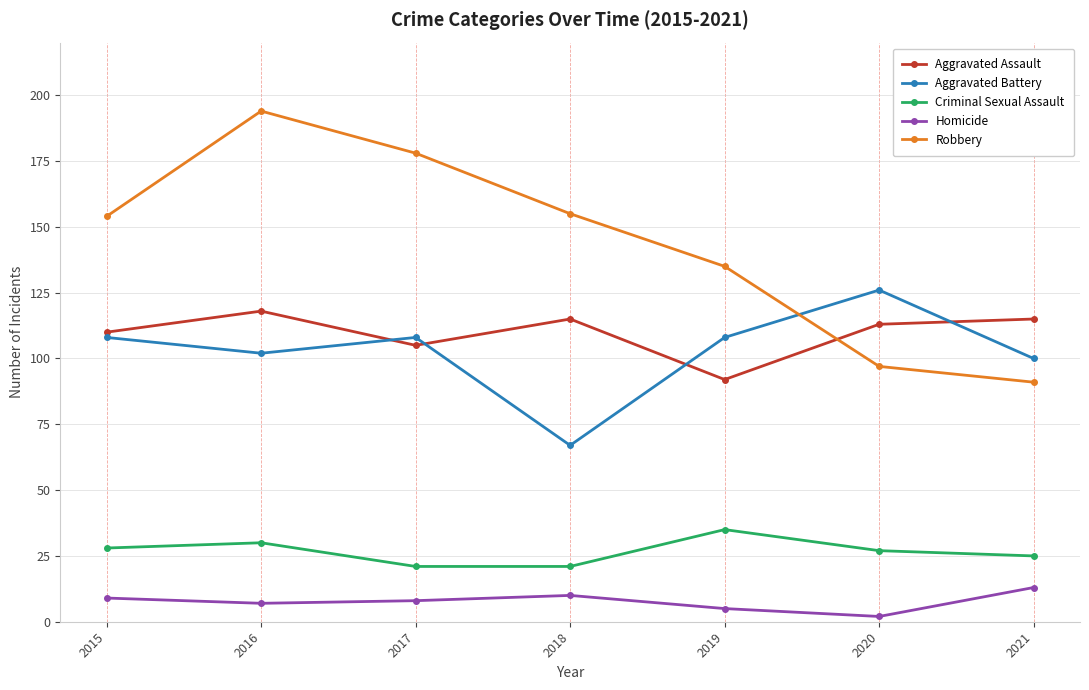

At how many categories does at least one series exceed 76?

7